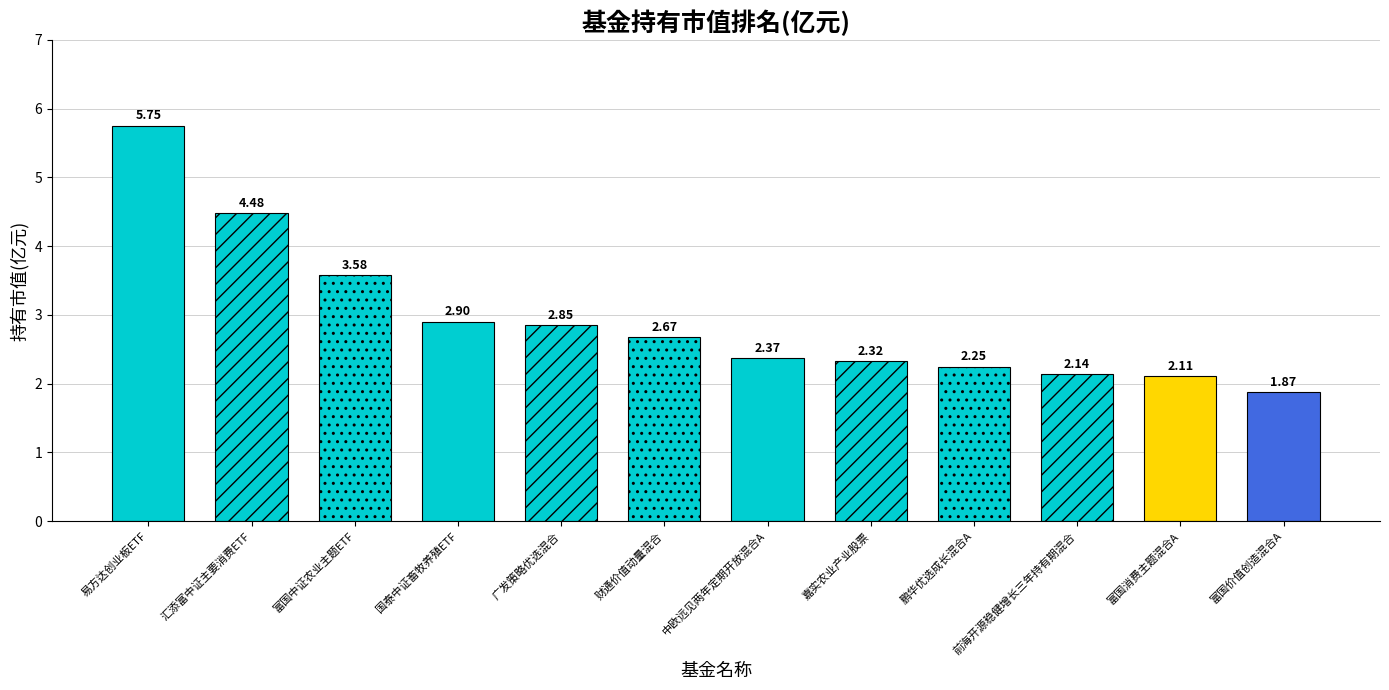

List the labels in order of value, largest first.

易方达创业板ETF, 汇添富中证主要消费ETF, 富国中证农业主题ETF, 国泰中证畜牧养殖ETF, 广发策略优选混合, 财通价值动量混合, 中欧远见两年定期开放混合A, 嘉实农业产业股票, 鹏华优选成长混合A, 前海开源稳健增长三年持有期混合, 富国消费主题混合A, 富国价值创造混合A